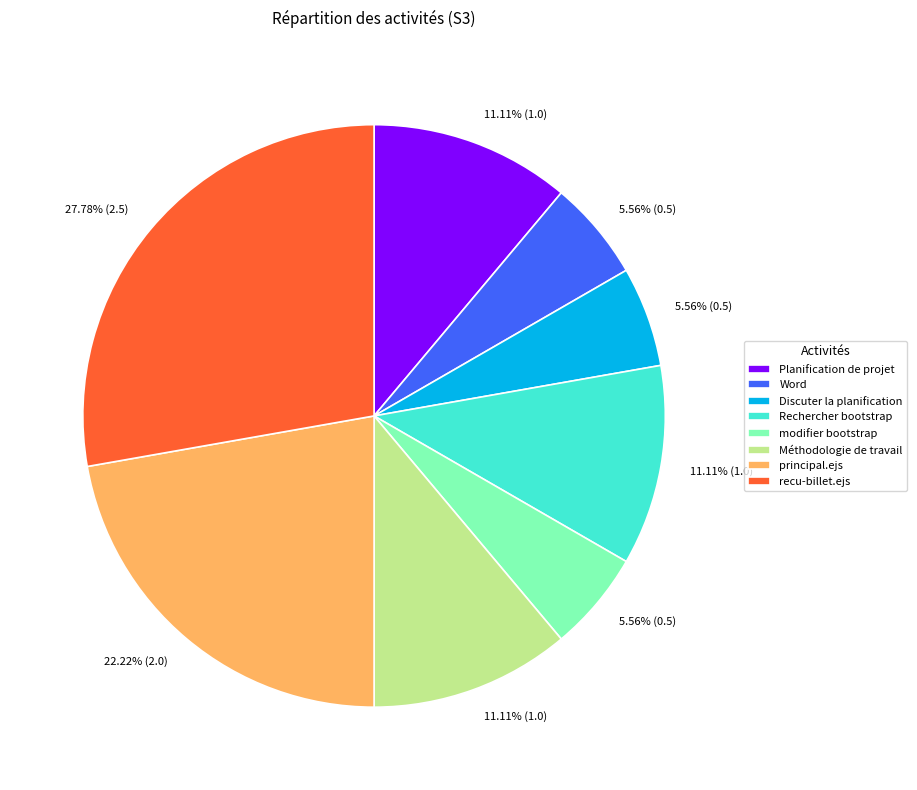

To the nearest percent, what is the difference between the largest and smallest slice percentages?

22%